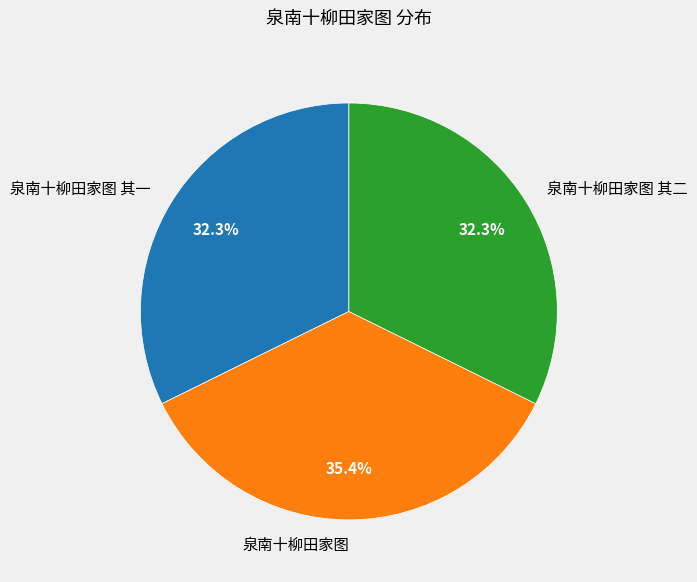

To the nearest percent, what percentage of the pie is 泉南十柳田家图?

35%